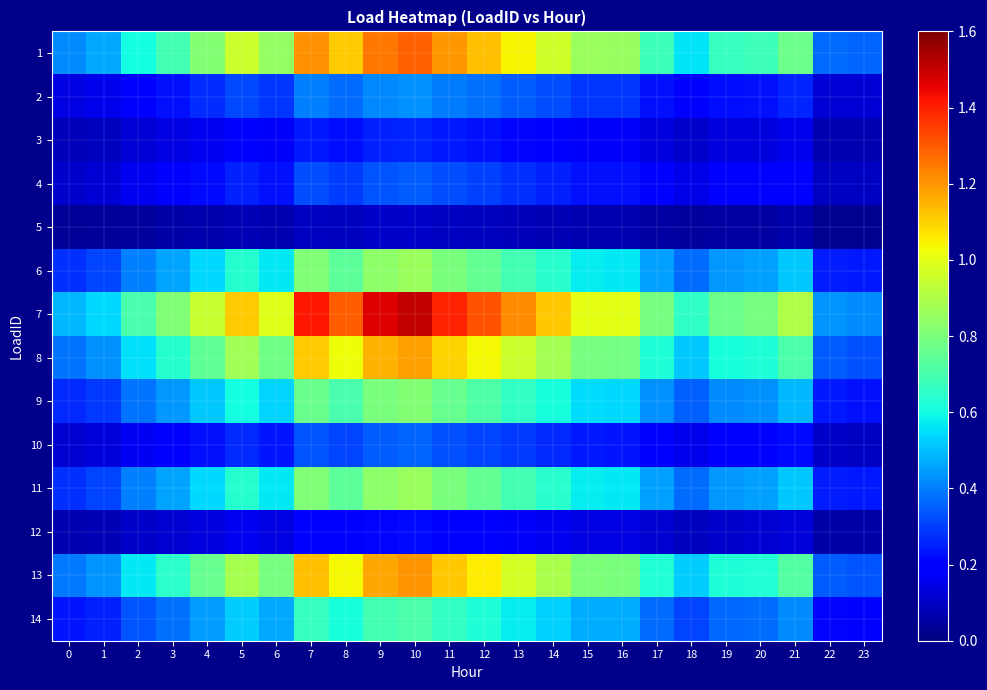

Reading left to right, extract all data points from this chart.

1: 0=0.4	1=0.5	2=0.6	3=0.7	4=0.8	5=1.0	6=0.8	7=1.2	8=1.1	9=1.3	10=1.3	11=1.2	12=1.1	13=1.0	14=1.0	15=0.9	16=0.9	17=0.7	18=0.6	19=0.7	20=0.7	21=0.8	22=0.4	23=0.4
2: 0=0.1	1=0.2	2=0.2	3=0.2	4=0.3	5=0.3	6=0.3	7=0.4	8=0.4	9=0.4	10=0.4	11=0.4	12=0.4	13=0.3	14=0.3	15=0.3	16=0.3	17=0.2	18=0.2	19=0.2	20=0.2	21=0.3	22=0.1	23=0.1
3: 0=0.1	1=0.1	2=0.1	3=0.1	4=0.2	5=0.2	6=0.2	7=0.2	8=0.2	9=0.3	10=0.3	11=0.2	12=0.2	13=0.2	14=0.2	15=0.2	16=0.2	17=0.1	18=0.1	19=0.1	20=0.1	21=0.2	22=0.1	23=0.1
4: 0=0.1	1=0.1	2=0.2	3=0.2	4=0.2	5=0.3	6=0.2	7=0.3	8=0.3	9=0.3	10=0.3	11=0.3	12=0.3	13=0.3	14=0.3	15=0.2	16=0.2	17=0.2	18=0.1	19=0.2	20=0.2	21=0.2	22=0.1	23=0.1
5: 0=0.0	1=0.0	2=0.0	3=0.1	4=0.1	5=0.1	6=0.1	7=0.1	8=0.1	9=0.1	10=0.1	11=0.1	12=0.1	13=0.1	14=0.1	15=0.1	16=0.1	17=0.1	18=0.0	19=0.1	20=0.1	21=0.1	22=0.0	23=0.0
6: 0=0.3	1=0.3	2=0.4	3=0.5	4=0.5	5=0.6	6=0.6	7=0.8	8=0.7	9=0.8	10=0.9	11=0.8	12=0.8	13=0.7	14=0.6	15=0.6	16=0.6	17=0.5	18=0.4	19=0.4	20=0.5	21=0.5	22=0.2	23=0.2
7: 0=0.5	1=0.5	2=0.7	3=0.8	4=0.9	5=1.1	6=1.0	7=1.4	8=1.3	9=1.5	10=1.5	11=1.4	12=1.3	13=1.2	14=1.1	15=1.0	16=1.0	17=0.8	18=0.7	19=0.8	20=0.8	21=0.9	22=0.4	23=0.4
8: 0=0.4	1=0.4	2=0.6	3=0.6	4=0.7	5=0.9	6=0.8	7=1.1	8=1.0	9=1.2	10=1.2	11=1.1	12=1.0	13=1.0	14=0.9	15=0.8	16=0.8	17=0.6	18=0.5	19=0.6	20=0.6	21=0.7	22=0.3	23=0.3
9: 0=0.3	1=0.3	2=0.4	3=0.4	4=0.5	5=0.6	6=0.5	7=0.8	8=0.7	9=0.8	10=0.8	11=0.8	12=0.7	13=0.7	14=0.6	15=0.5	16=0.5	17=0.4	18=0.4	19=0.4	20=0.4	21=0.5	22=0.2	23=0.2
10: 0=0.1	1=0.1	2=0.2	3=0.2	4=0.2	5=0.3	6=0.2	7=0.3	8=0.3	9=0.3	10=0.4	11=0.3	12=0.3	13=0.3	14=0.3	15=0.2	16=0.2	17=0.2	18=0.2	19=0.2	20=0.2	21=0.2	22=0.1	23=0.1
11: 0=0.3	1=0.3	2=0.4	3=0.5	4=0.5	5=0.6	6=0.6	7=0.8	8=0.7	9=0.8	10=0.9	11=0.8	12=0.8	13=0.7	14=0.6	15=0.6	16=0.6	17=0.5	18=0.4	19=0.4	20=0.5	21=0.5	22=0.2	23=0.2
12: 0=0.1	1=0.1	2=0.1	3=0.1	4=0.1	5=0.2	6=0.1	7=0.2	8=0.2	9=0.2	10=0.2	11=0.2	12=0.2	13=0.2	14=0.2	15=0.1	16=0.1	17=0.1	18=0.1	19=0.1	20=0.1	21=0.1	22=0.1	23=0.1
13: 0=0.4	1=0.4	2=0.6	3=0.6	4=0.8	5=0.9	6=0.8	7=1.1	8=1.0	9=1.2	10=1.2	11=1.1	12=1.1	13=1.0	14=0.9	15=0.8	16=0.8	17=0.6	18=0.5	19=0.6	20=0.6	21=0.7	22=0.3	23=0.3
14: 0=0.2	1=0.3	2=0.3	3=0.4	4=0.4	5=0.5	6=0.5	7=0.7	8=0.6	9=0.7	10=0.7	11=0.7	12=0.6	13=0.6	14=0.5	15=0.5	16=0.5	17=0.4	18=0.3	19=0.4	20=0.4	21=0.4	22=0.2	23=0.2